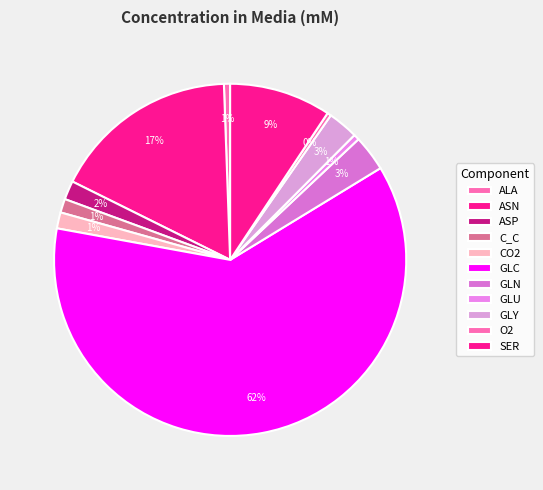

To the nearest percent, what percentage of the pie is C_C?

1%